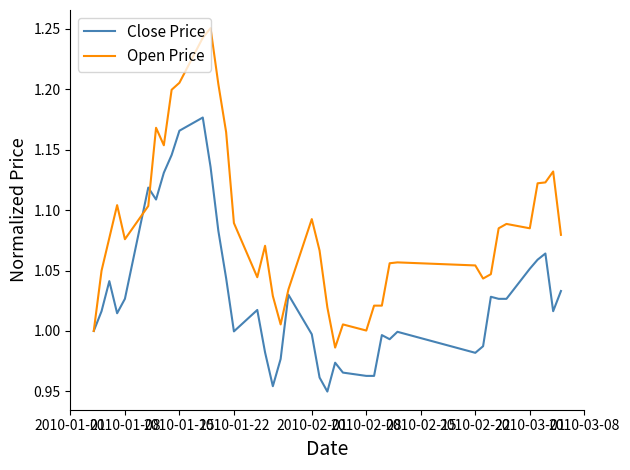

Which series has the largest range (max minus min)?

Open Price